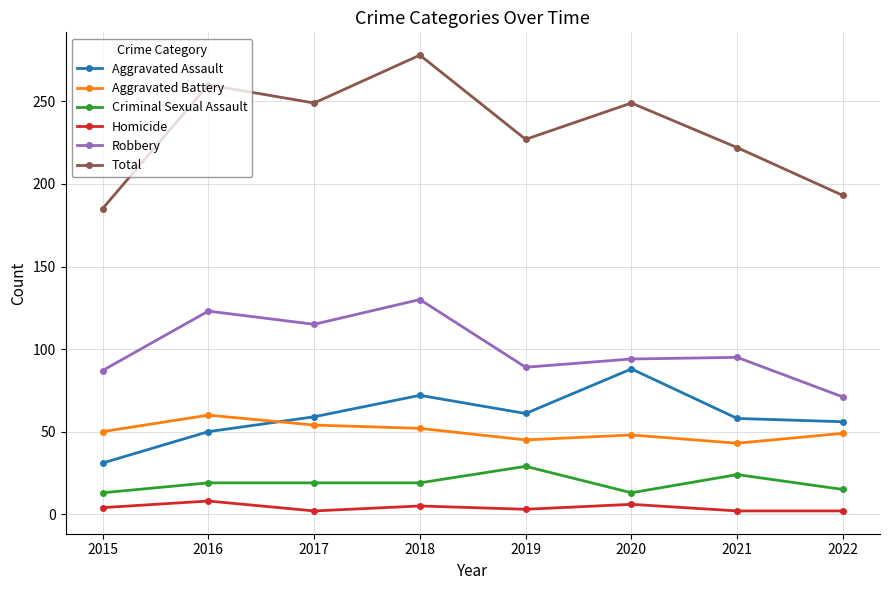

Where is the first local maximum for Homicide?

2016